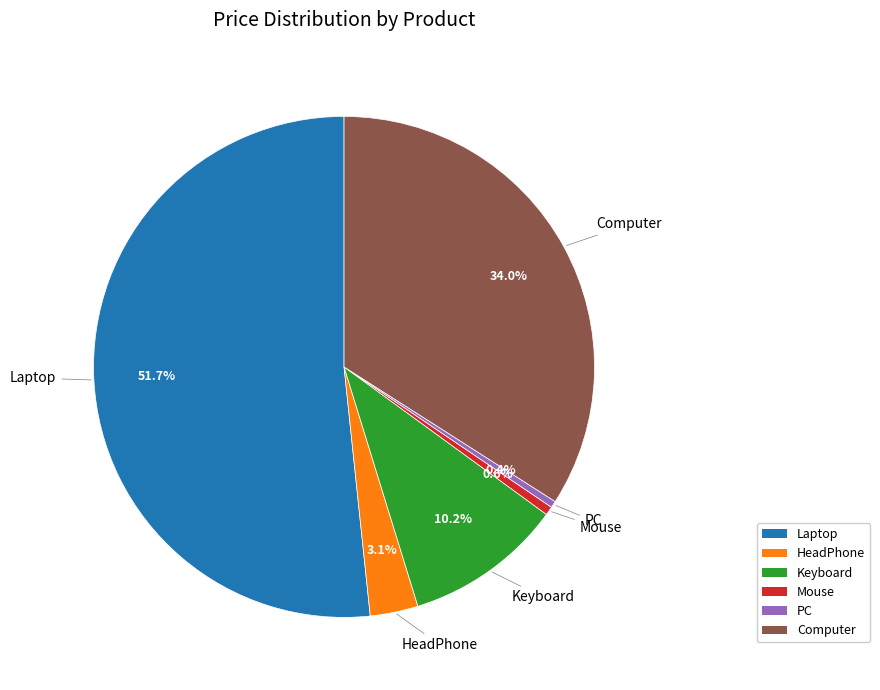

Combined, do Mouse and HeadPhone account for over 50%?

No